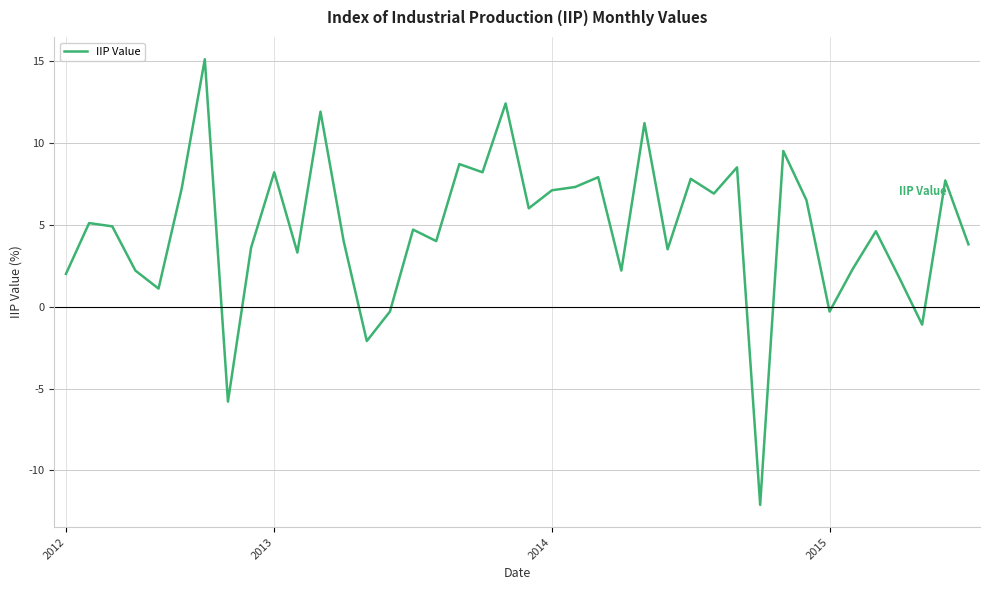

What is the smallest value displayed?

-12.1